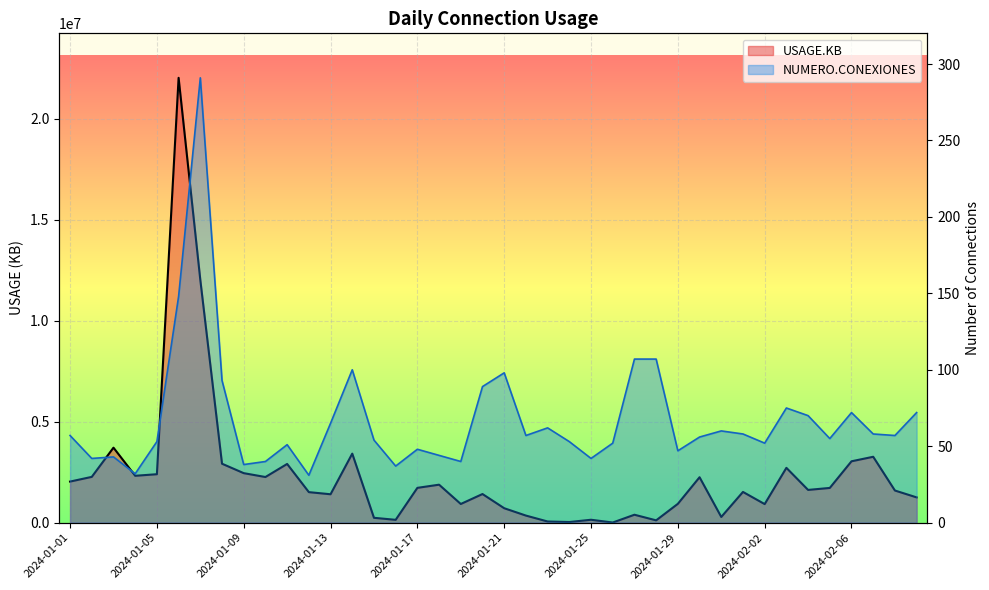

List the labels in order of NUMERO.CONEXIONES value, largest first.

2024-01-07, 2024-01-06, 2024-01-27, 2024-01-28, 2024-01-14, 2024-01-21, 2024-01-08, 2024-01-20, 2024-02-03, 2024-02-06, 2024-02-09, 2024-02-04, 2024-01-13, 2024-01-23, 2024-01-31, 2024-02-01, 2024-02-07, 2024-01-01, 2024-01-22, 2024-02-08, 2024-01-30, 2024-02-05, 2024-01-15, 2024-01-05, 2024-01-24, 2024-01-26, 2024-02-02, 2024-01-11, 2024-01-17, 2024-01-29, 2024-01-18, 2024-01-03, 2024-01-02, 2024-01-25, 2024-01-10, 2024-01-19, 2024-01-09, 2024-01-16, 2024-01-04, 2024-01-12